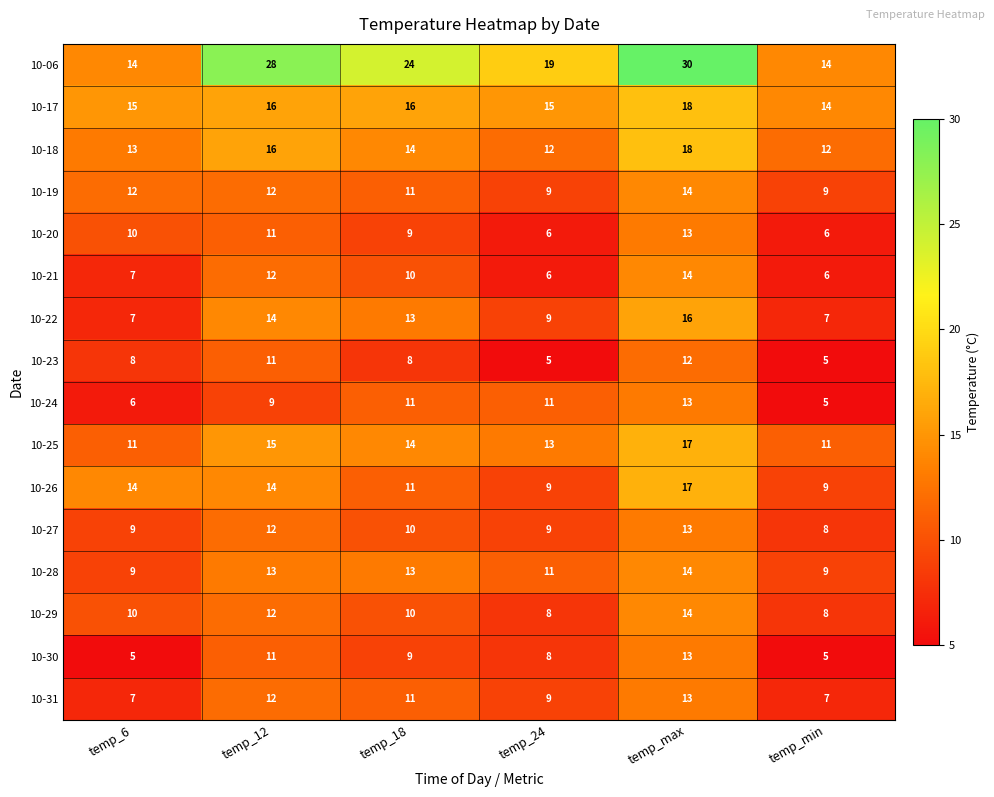

What is the sum of the 10-17 values at temp_min and temp_18?

30